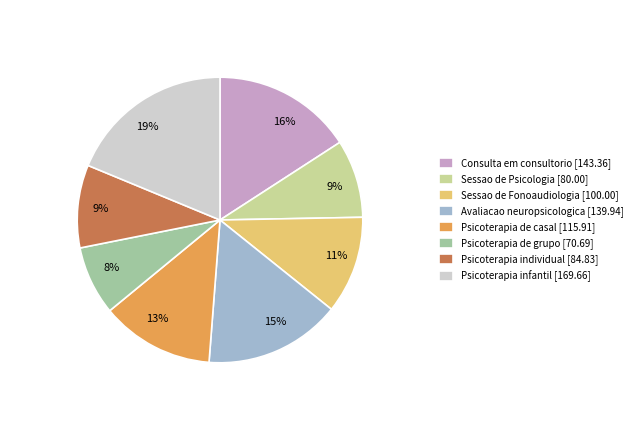

Count the number of slices in the pie.

8